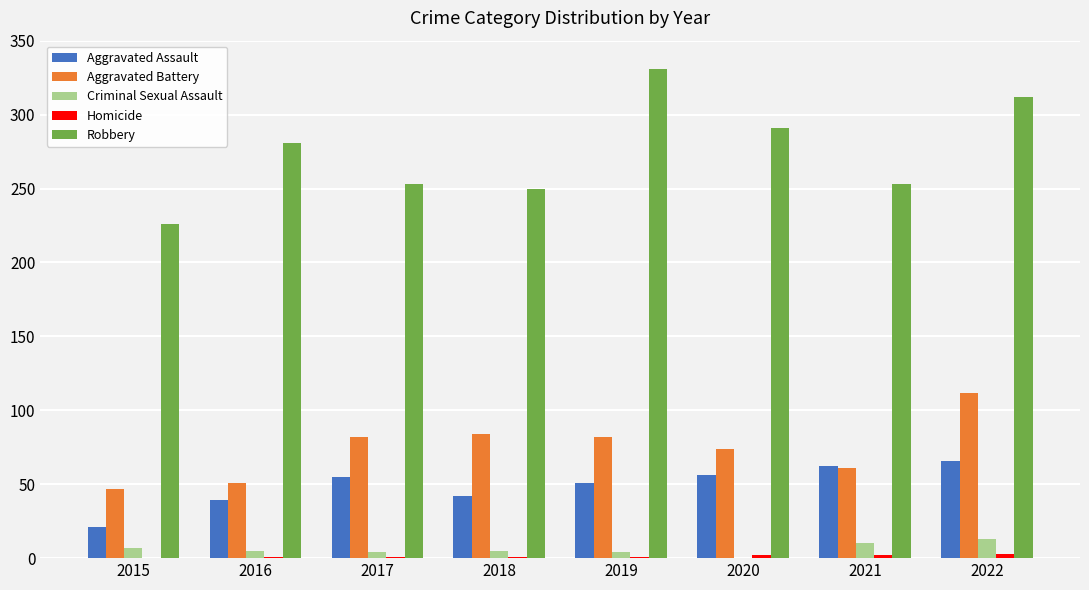

Which category has the highest value across all series?

2019